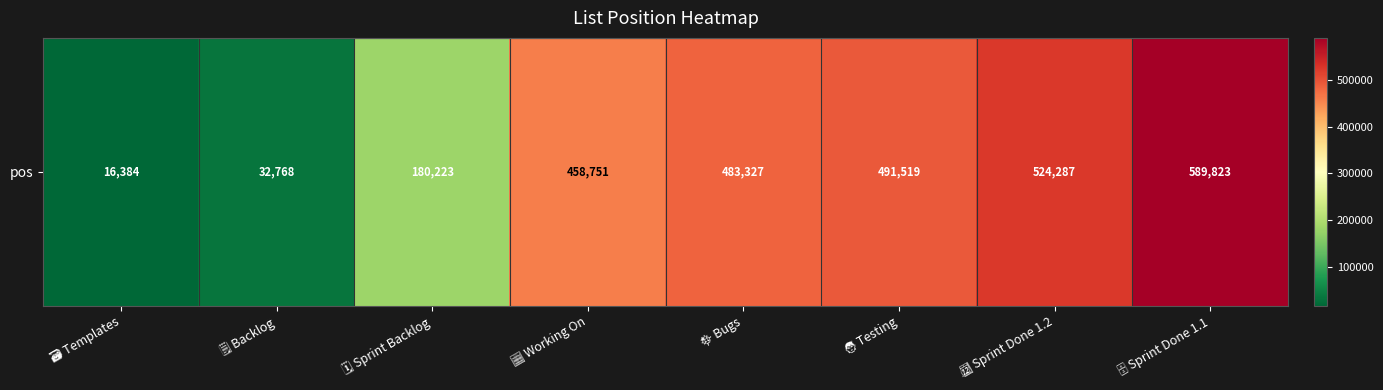

The value at 🗄 Sprint Done 1.1 is 589823.0. True or false?

True